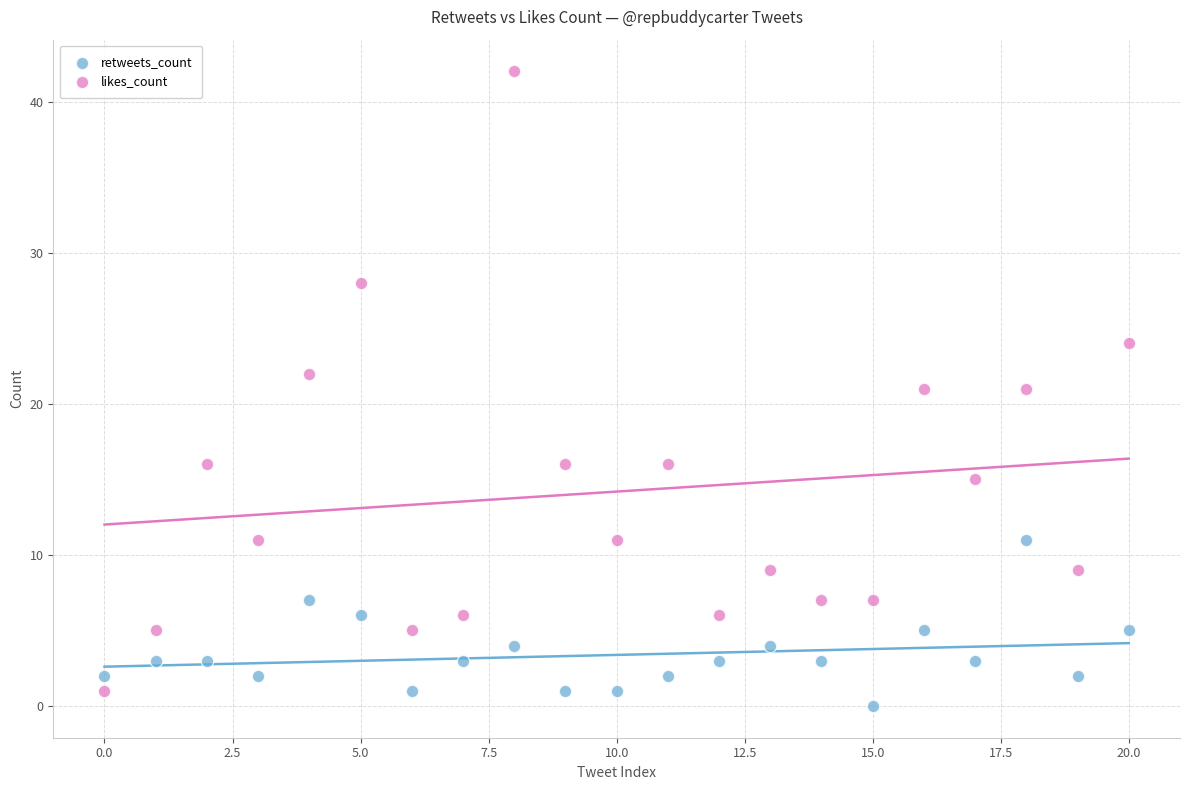

Which series contains the highest Y value?

likes_count